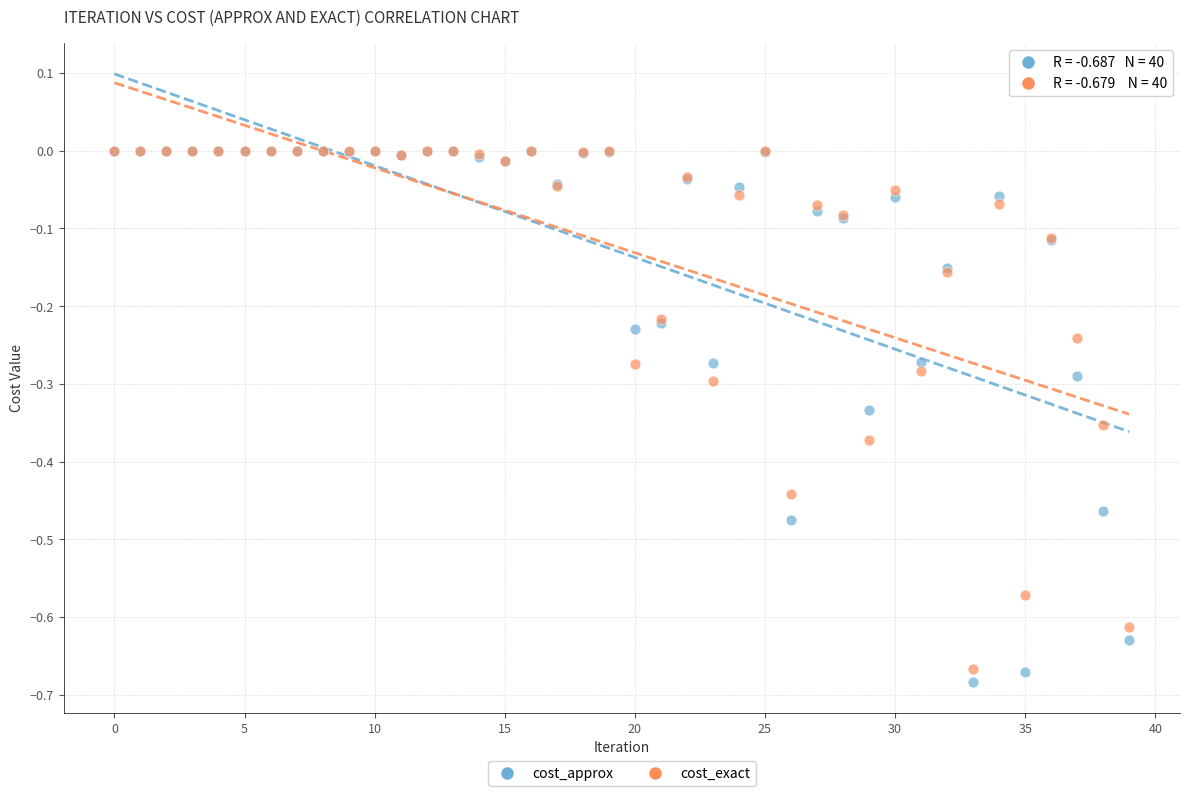

Which series contains the lowest Y value?

cost_approx